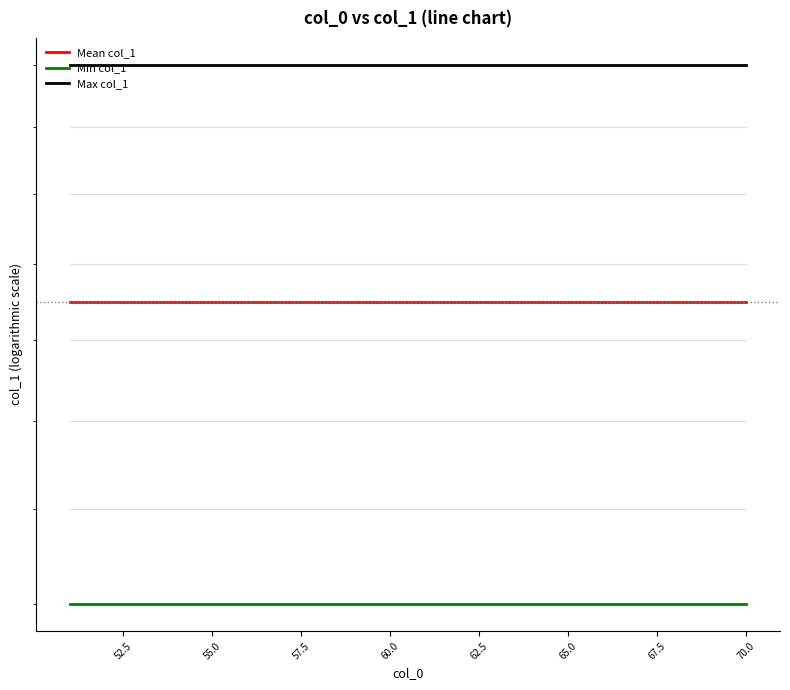

Rank the series by their maximum value, from lowest to highest.

Min col_1, Mean col_1, Max col_1